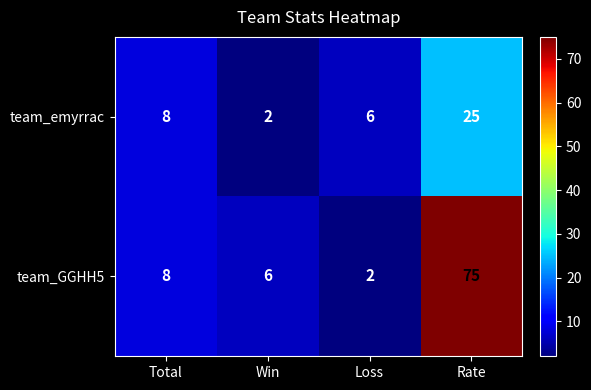

How many distinct data groups are displayed?

2